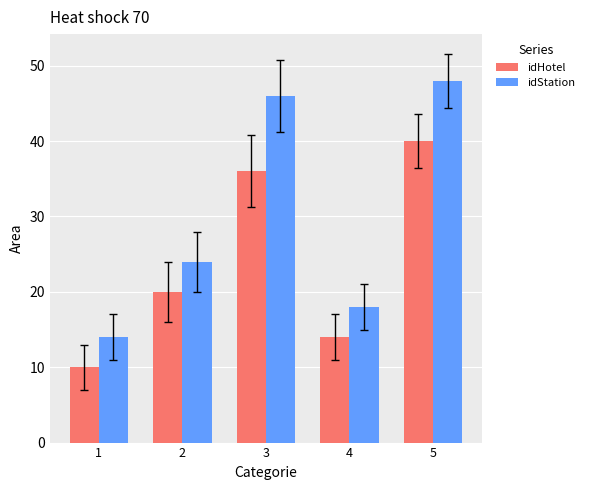

What is the minimum value for idStation?

14